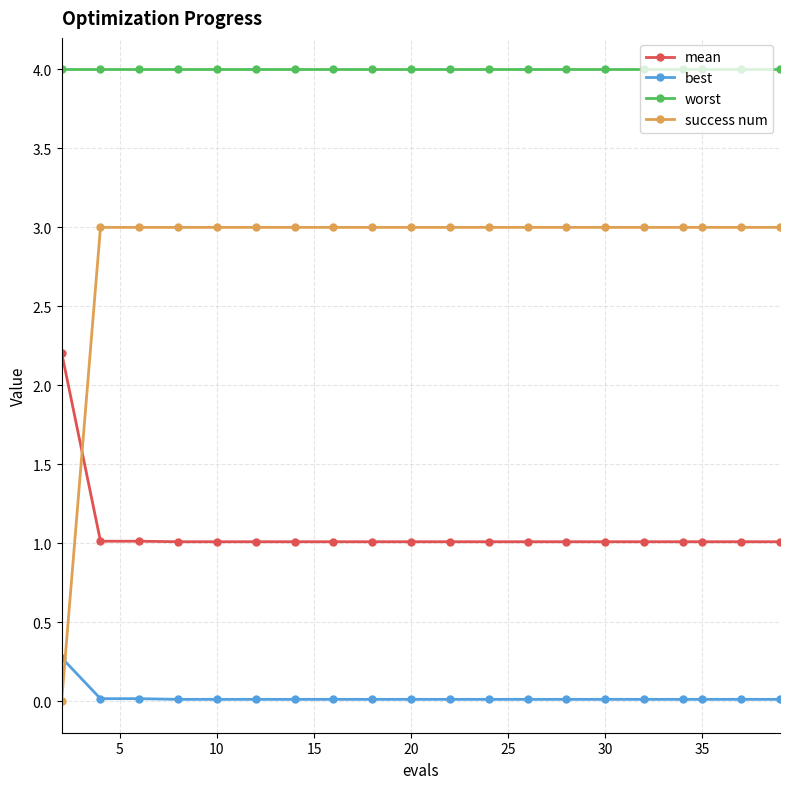

At how many categories does at least one series exceed 2?

20